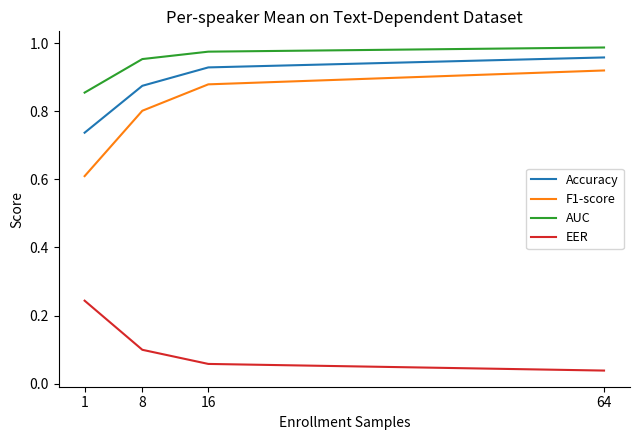

What are all the series names shown in the legend?

Accuracy, F1-score, AUC, EER